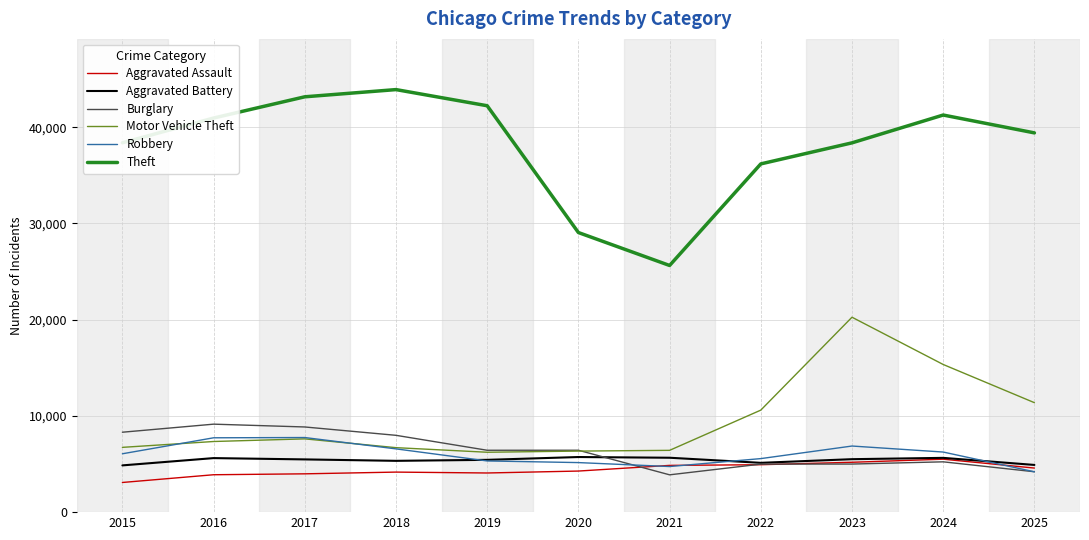

True or false: Motor Vehicle Theft has a value of 3247 at 2025.

False